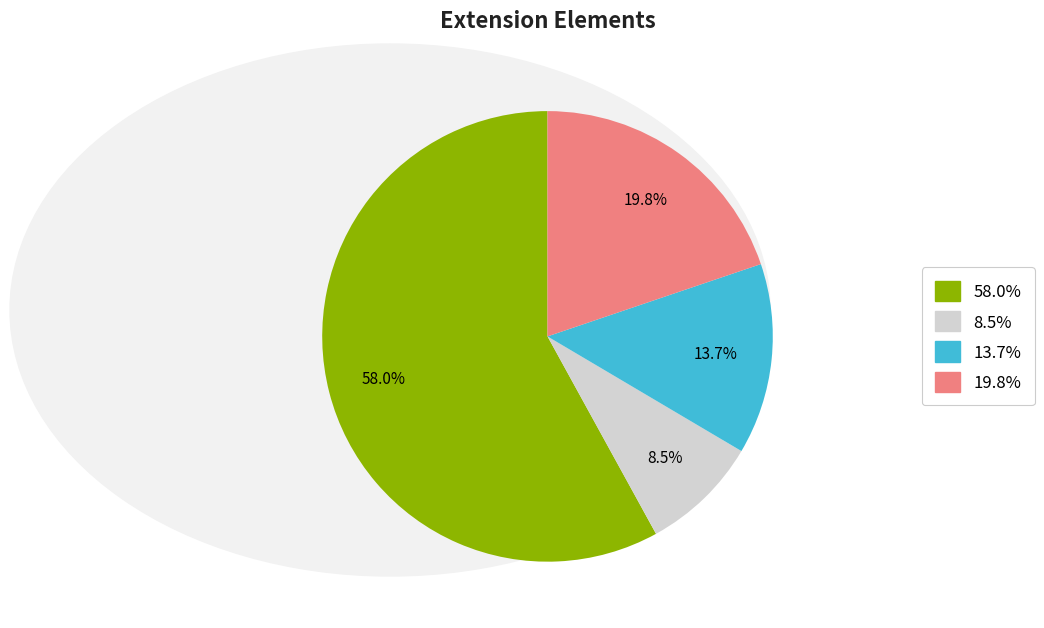

Does any single category account for the majority?

Yes